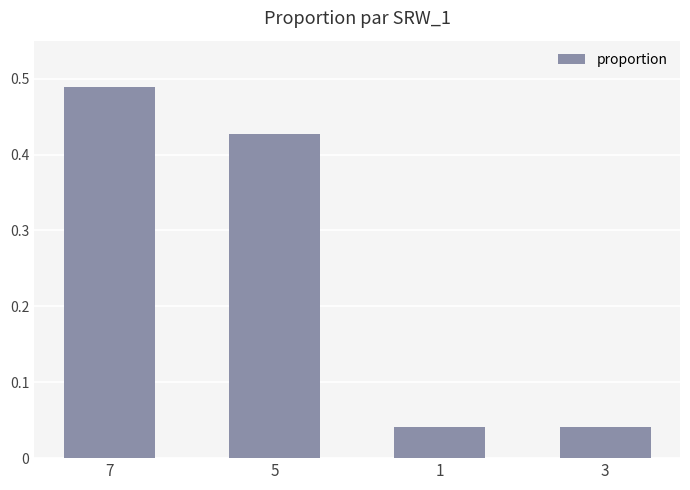

What is the change in value from 7 to 1?

-0.4